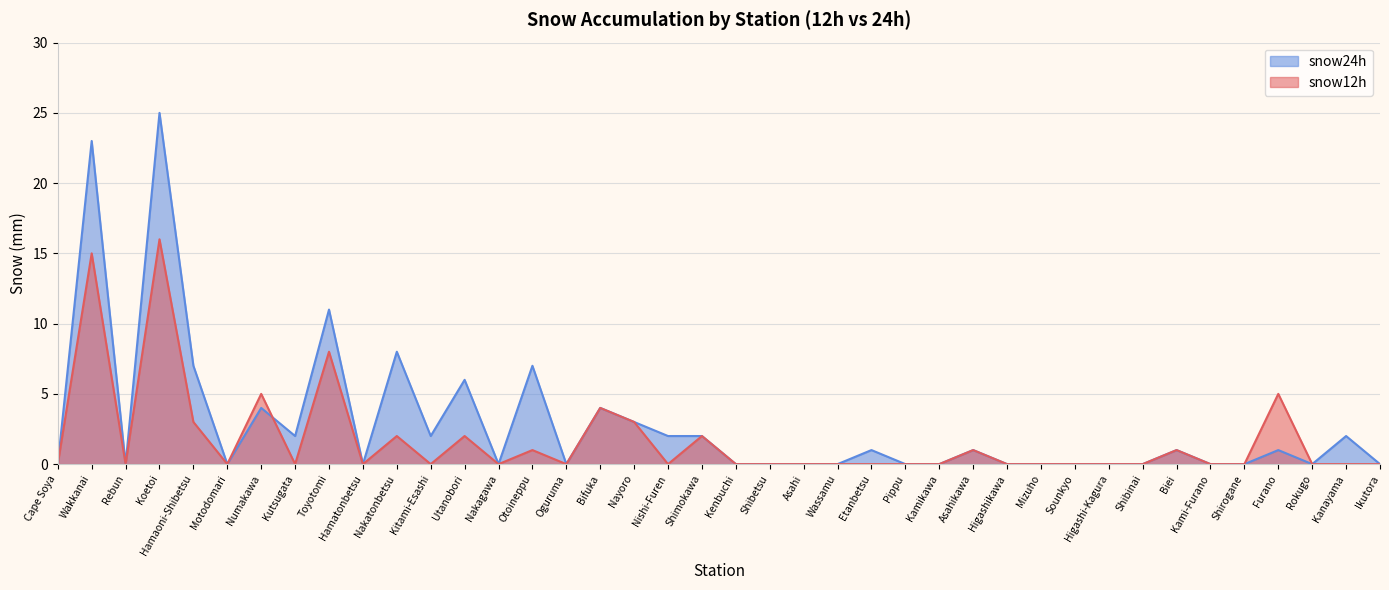

True or false: snow12h has a value of 0 at Hamatonbetsu.

True